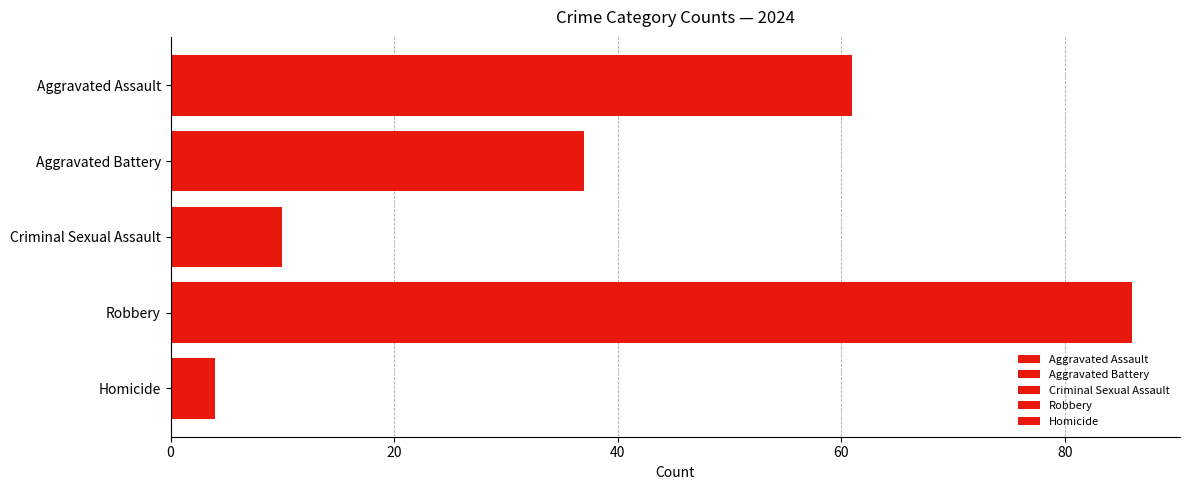

How many data points does each series have?

1